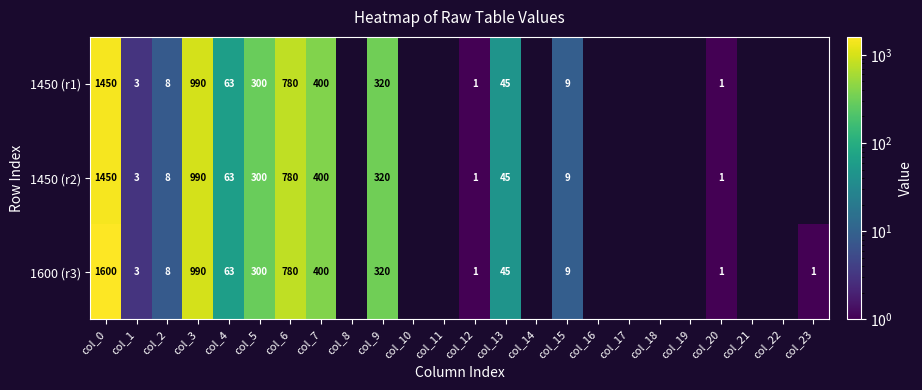

Is it true that 1450 (r1) equals 966 at col_0?

False